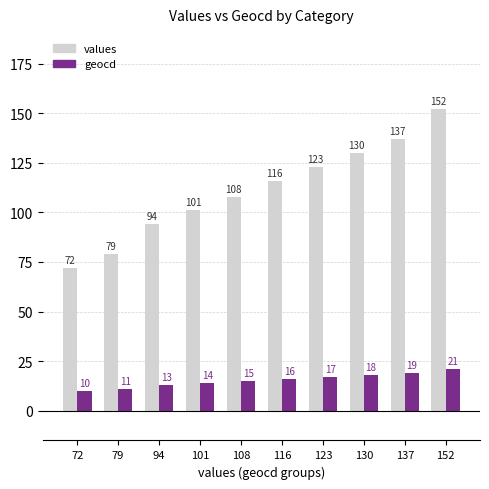

List the labels in order of geocd value, largest first.

152, 137, 130, 123, 116, 108, 101, 94, 79, 72